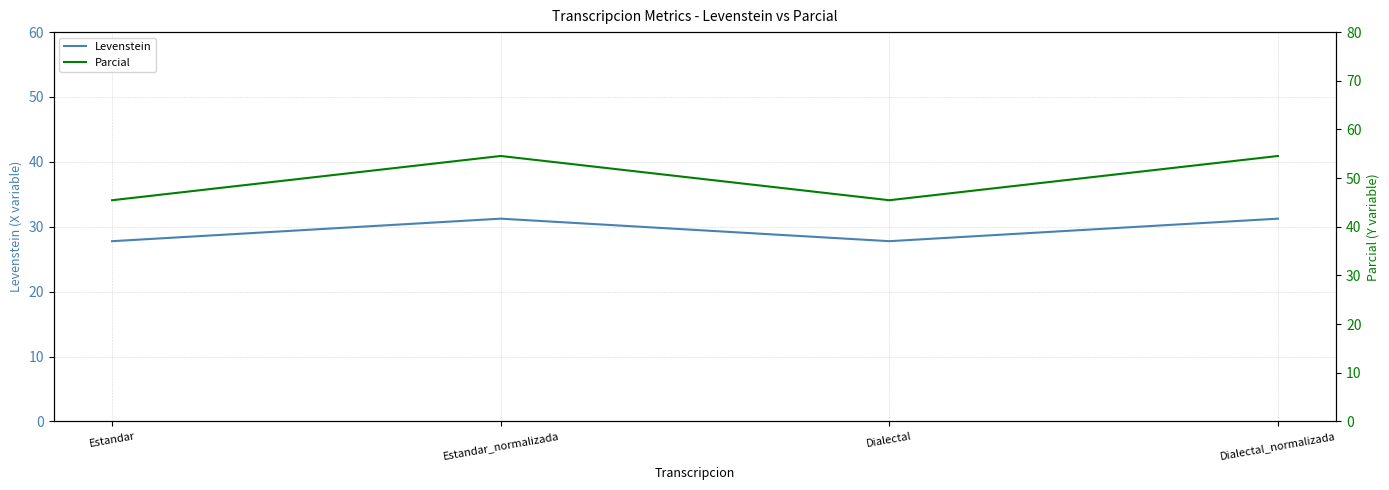

Rank the series by their maximum value, from highest to lowest.

Parcial, Levenstein